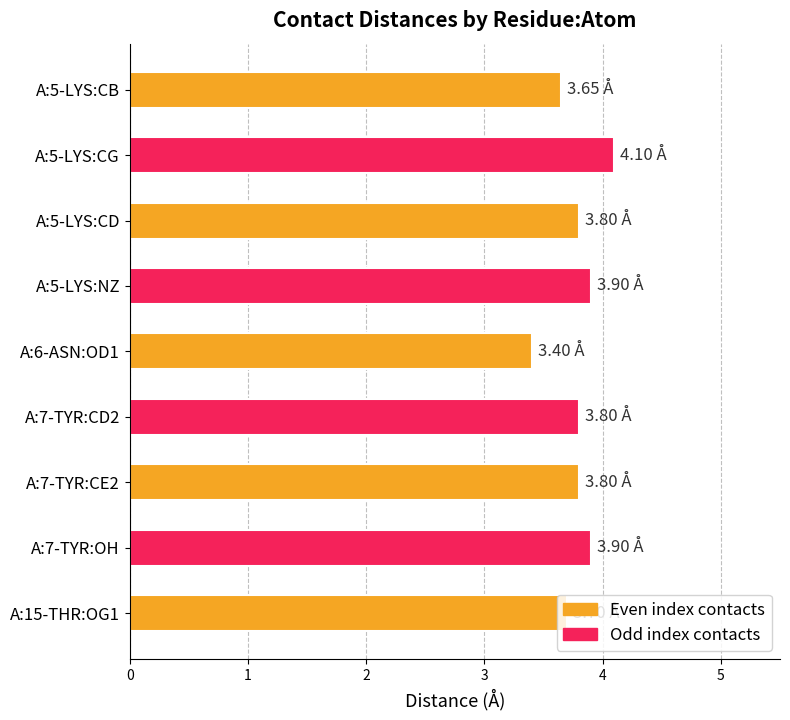

At which category does the chart reach its peak across all series?

A:5-LYS:CG